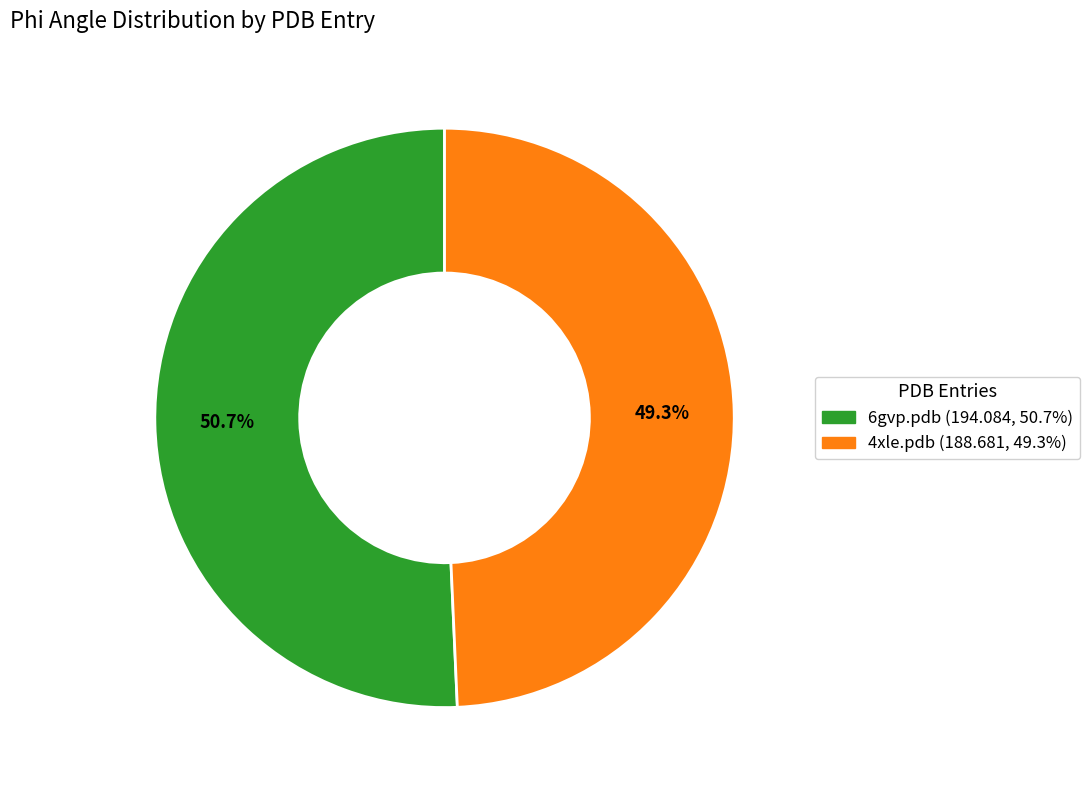

To the nearest percent, what is the combined percentage of 4xle.pdb and 6gvp.pdb?

100%